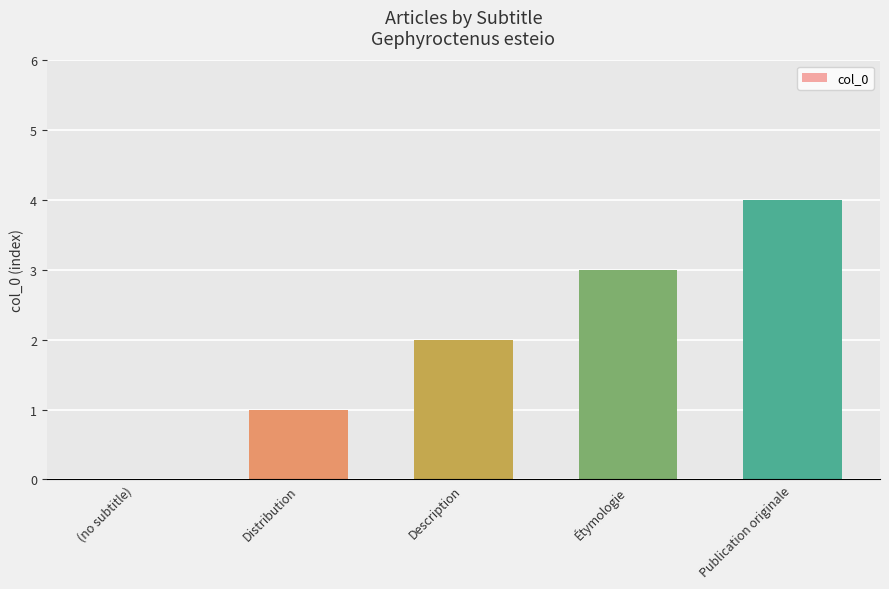

The chart shows a value of 2 at Description. True or false?

True